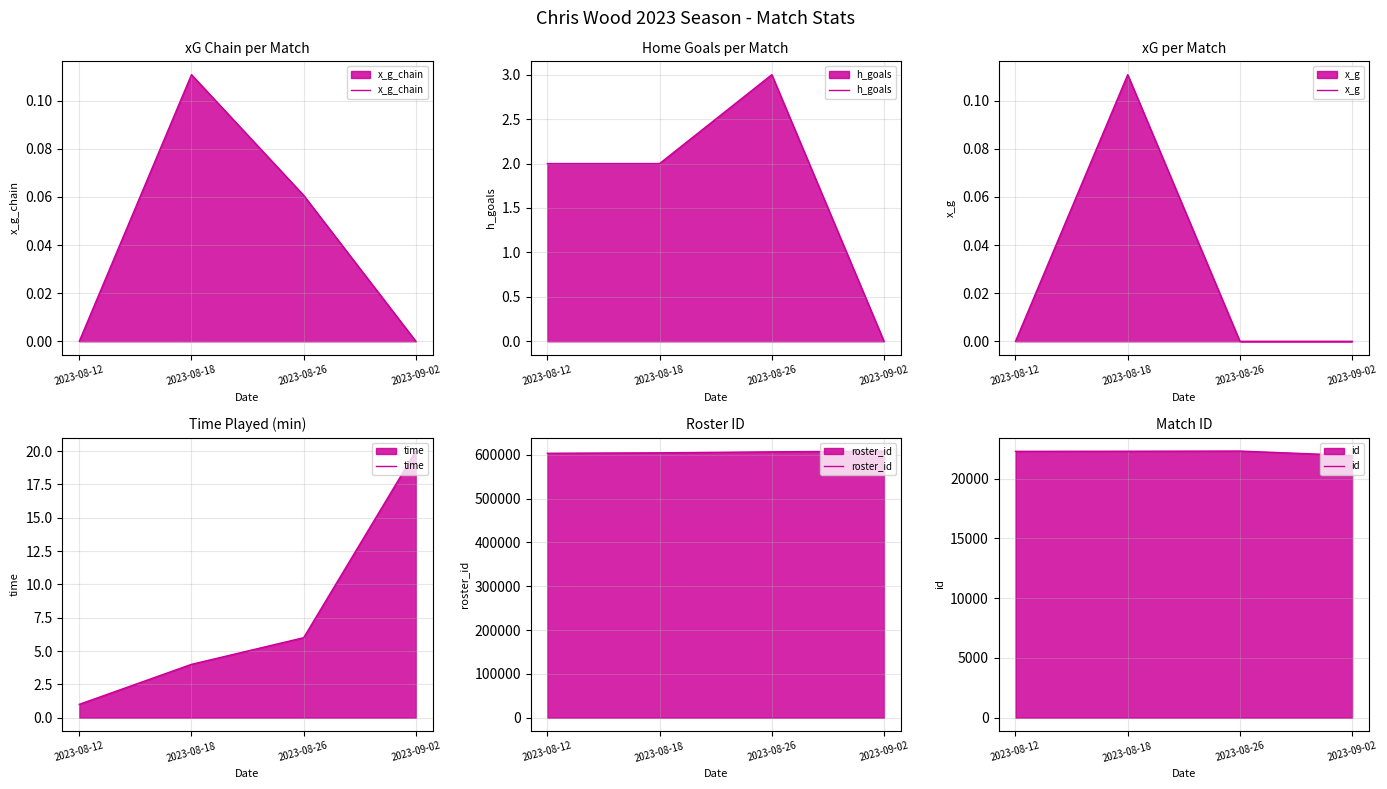

Is the value of h_goals at 2023-08-18 greater than the value of x_g_chain at 2023-08-12?

Yes